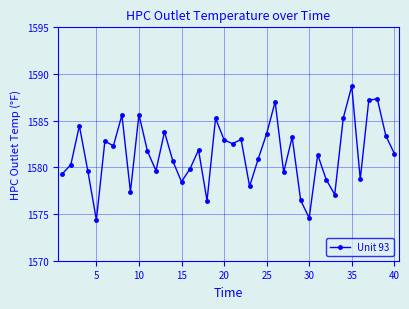

What is the sum of all values?

63260.4